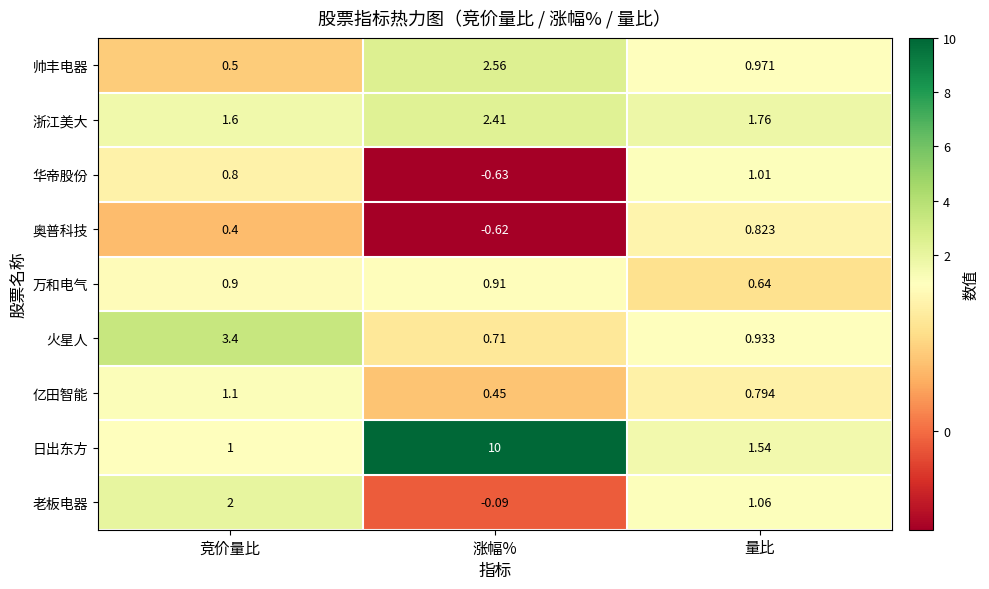

How many distinct data groups are displayed?

9